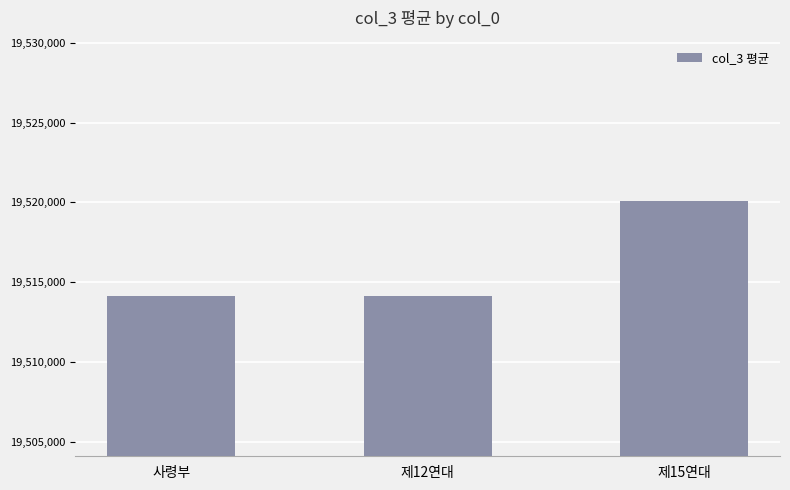

Approximately how many times larger is the value at 사령부 compared to 제15연대?

1.0